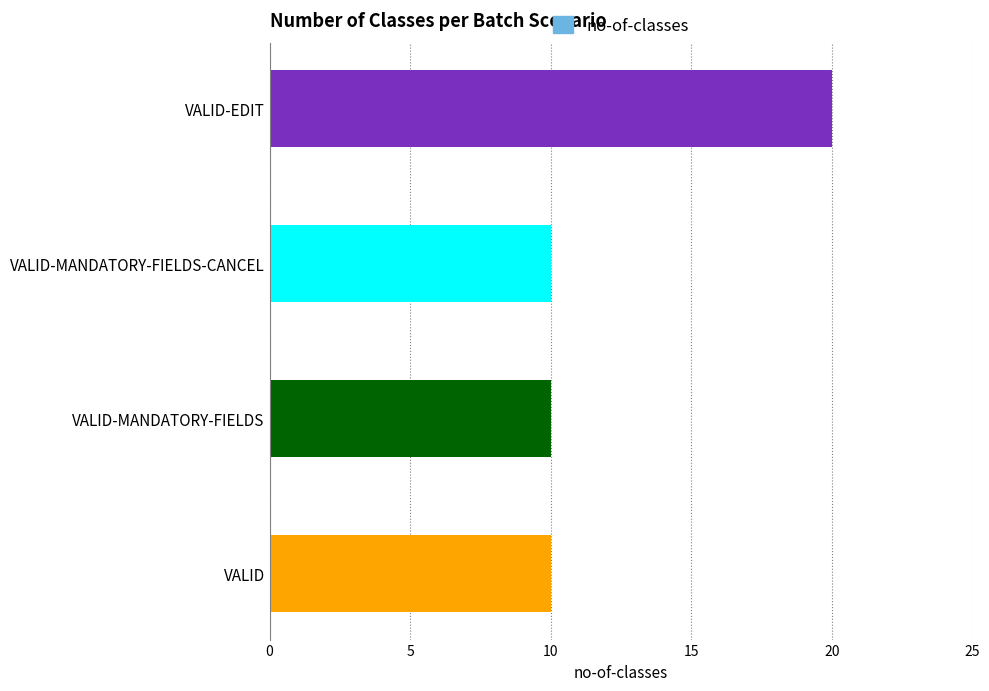

What is the sum of the values at VALID-MANDATORY-FIELDS and VALID?

20